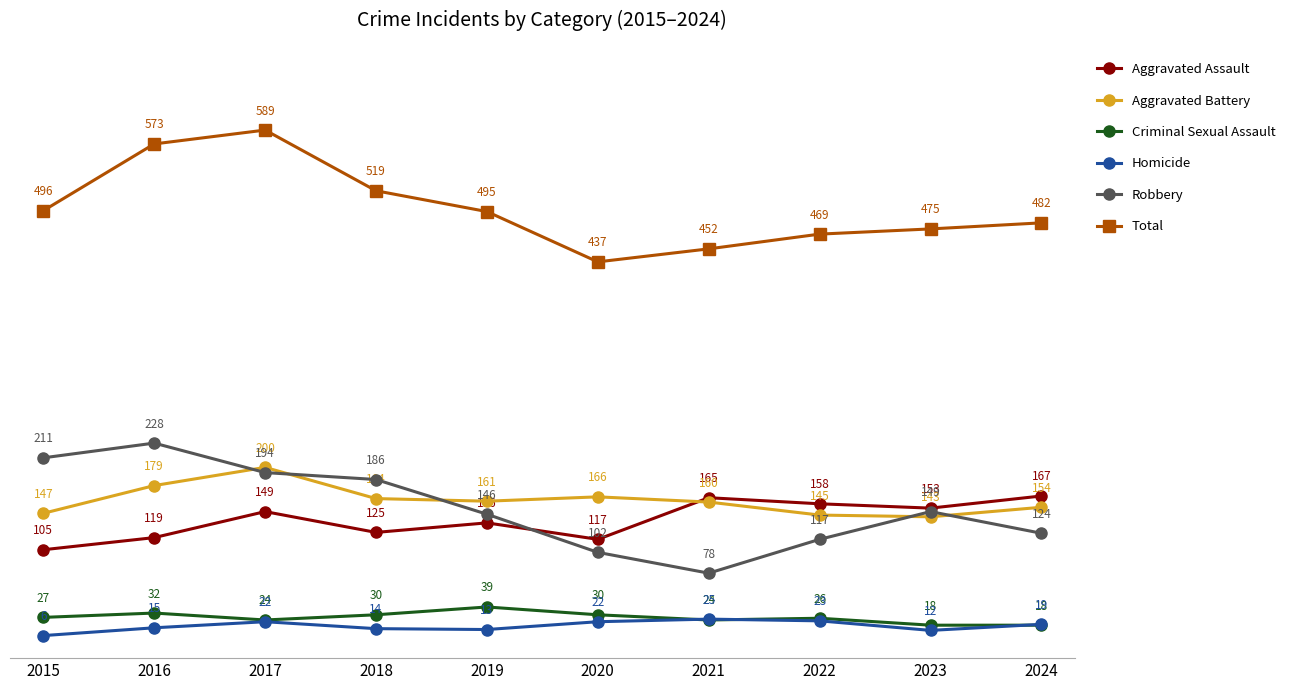

What is the difference between the highest and lowest values at 2023?

463